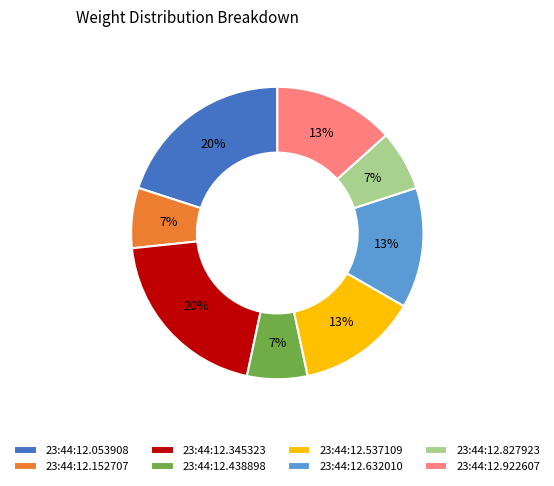

To the nearest percent, what is the difference between the 23:44:12.152707 and 23:44:12.053908 slice percentages?

13%